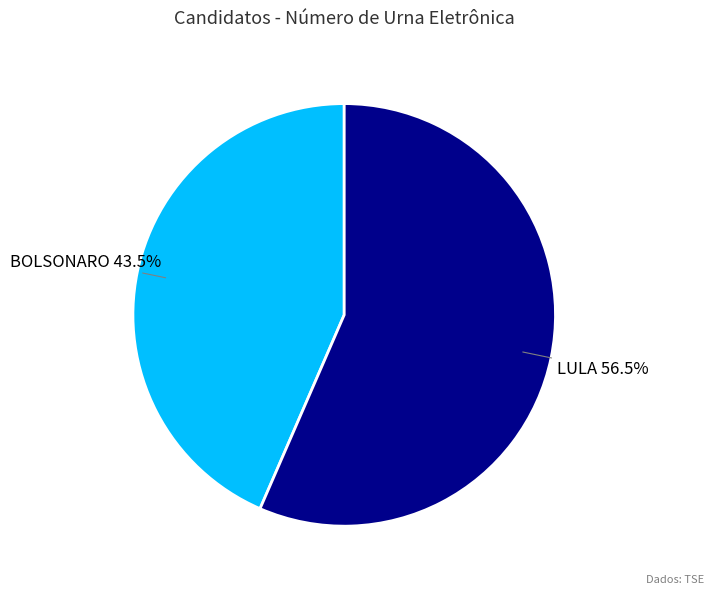

Approximately how many times larger is the value at LULA compared to BOLSONARO?

1.3